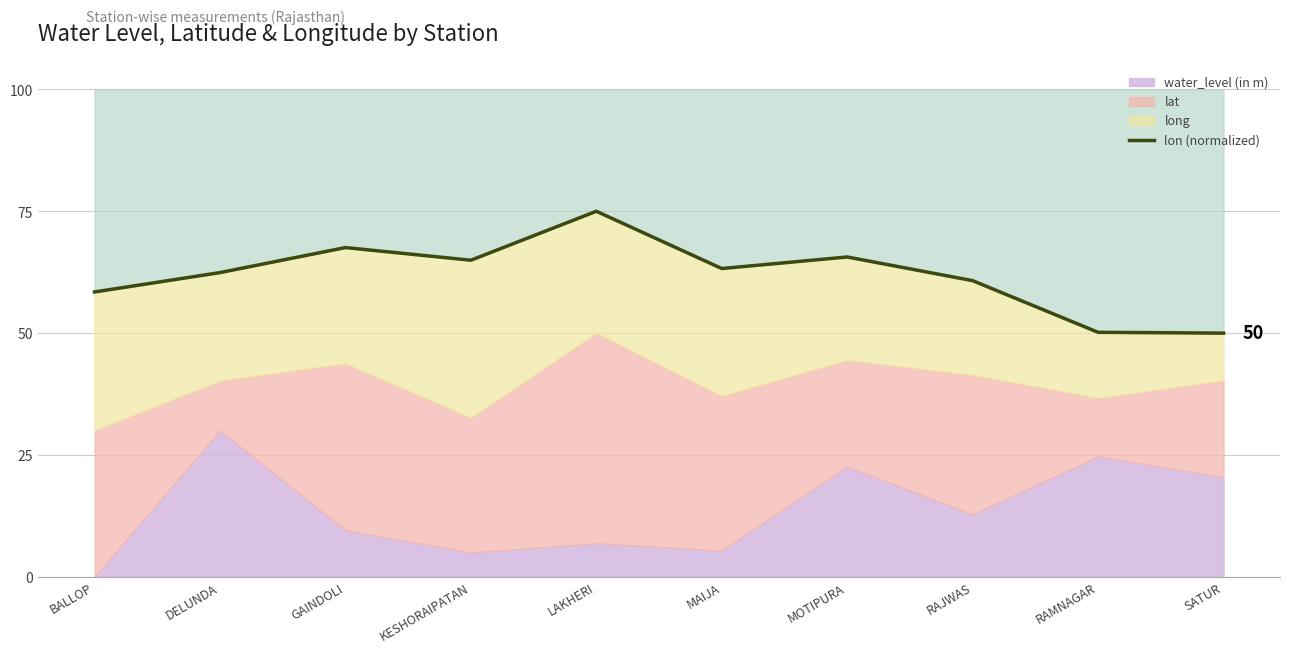

Rank the categories by value from highest to lowest.

LAKHERI, GAINDOLI, MOTIPURA, KESHORAIPATAN, MAIJA, DELUNDA, RAJWAS, BALLOP, RAMNAGAR, SATUR